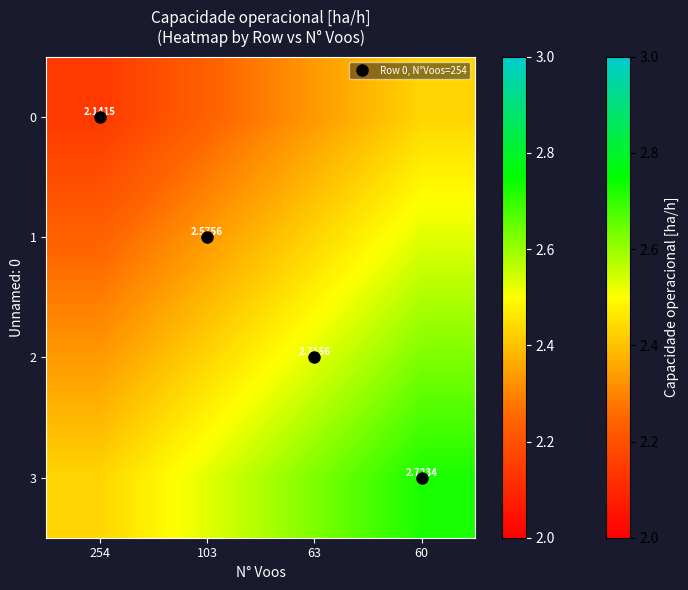

List the labels in order of 3 value, smallest first.

254, 103, 63, 60